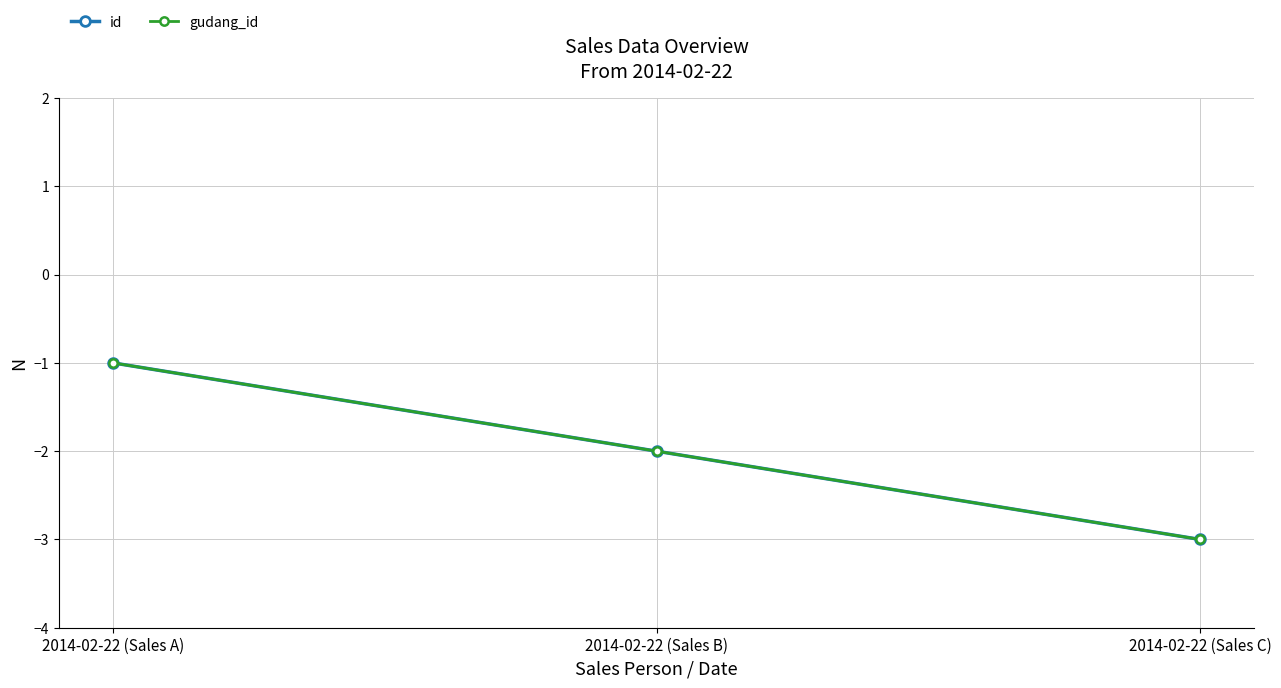

Which series changed the most between 2014-02-22 (Sales A) and 2014-02-22 (Sales B)?

id